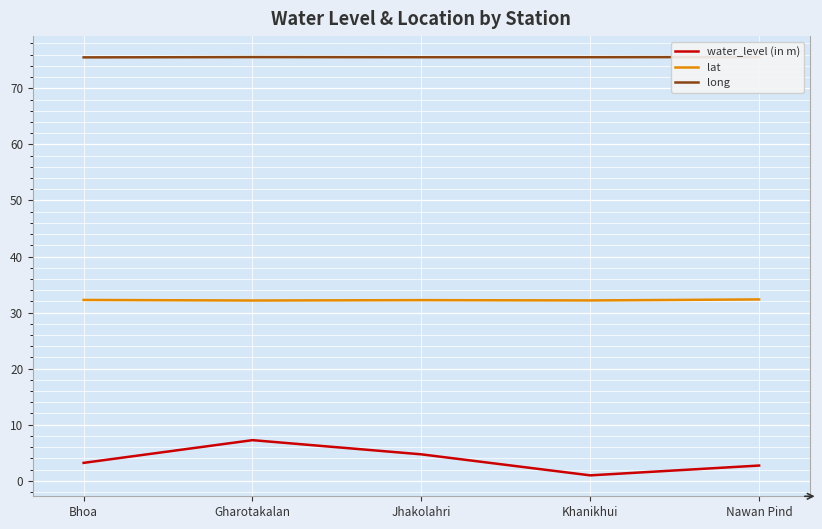

Reading left to right, what are all the values shown in this chart?

water_level (in m): Bhoa=3.2	Gharotakalan=7.2	Jhakolahri=4.7	Khanikhui=1.0	Nawan Pind=2.7
lat: Bhoa=32.2	Gharotakalan=32.1	Jhakolahri=32.2	Khanikhui=32.2	Nawan Pind=32.3
long: Bhoa=75.5	Gharotakalan=75.6	Jhakolahri=75.5	Khanikhui=75.6	Nawan Pind=75.6